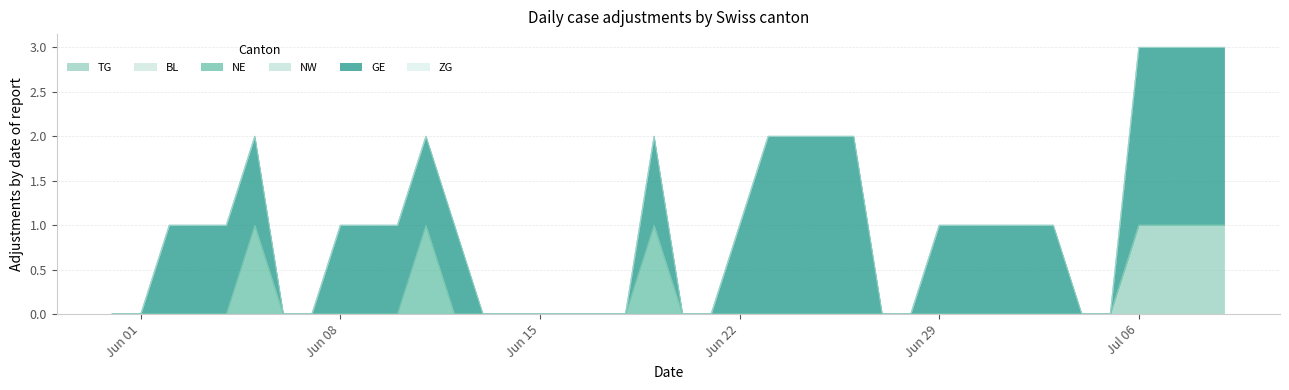

Rank the series at 2020-06-13 from highest to lowest value.

TG, BL, NE, NW, GE, ZG